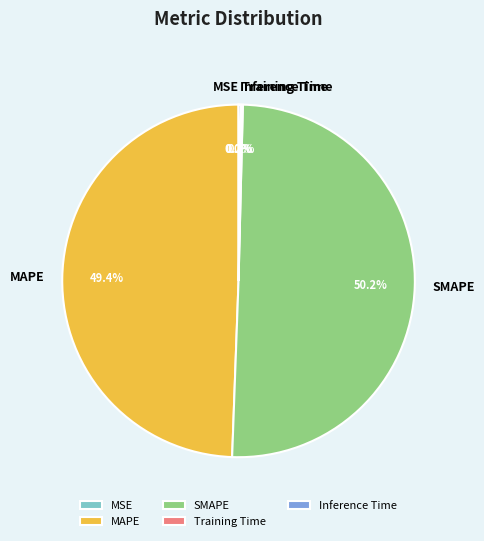

What is the majority slice?

SMAPE